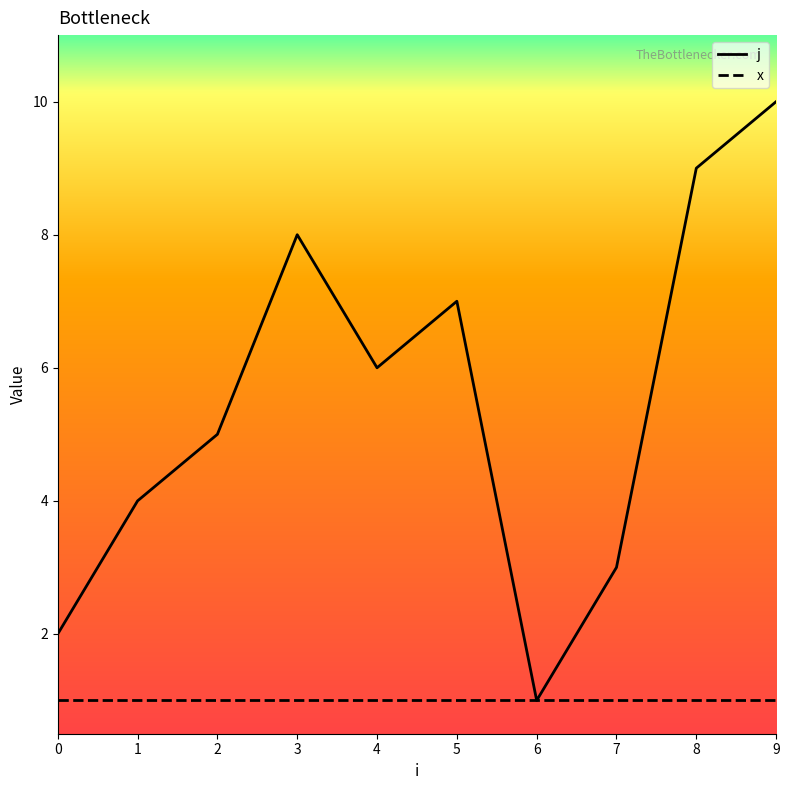

Is it true that x equals 0 at 7?

False